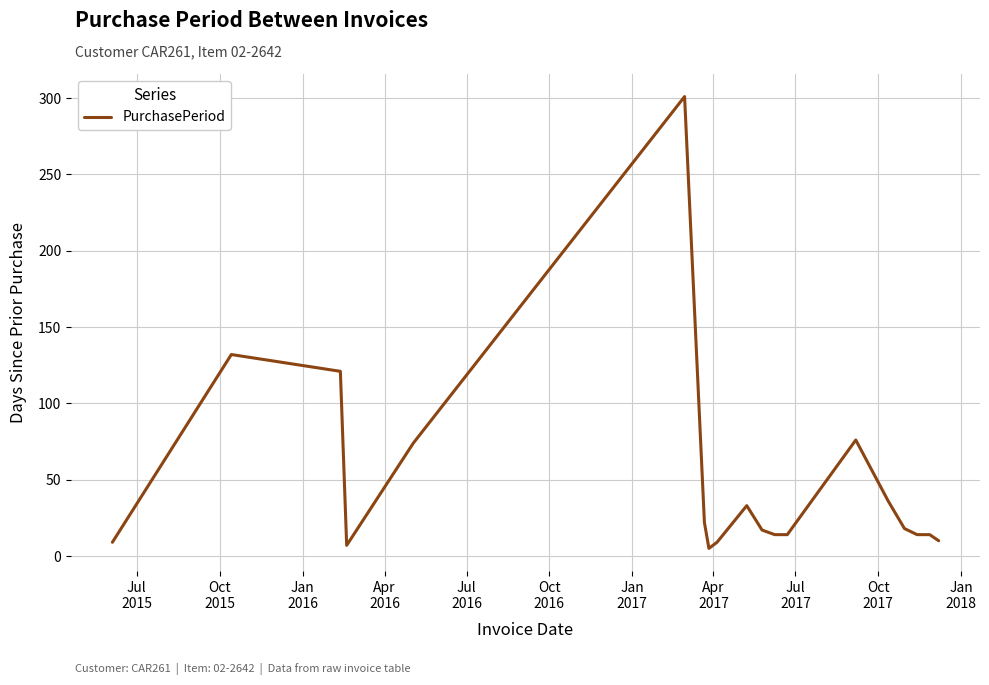

What is the difference between the maximum and minimum values?

296